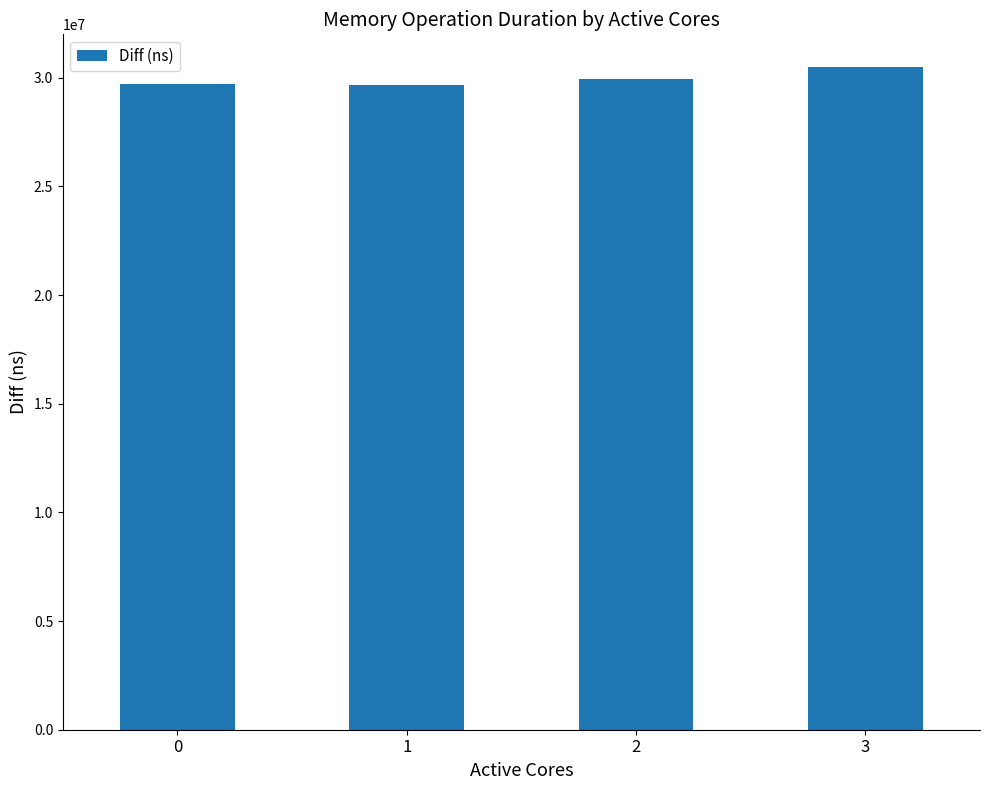

What is the difference between the second highest and minimum values?

279278